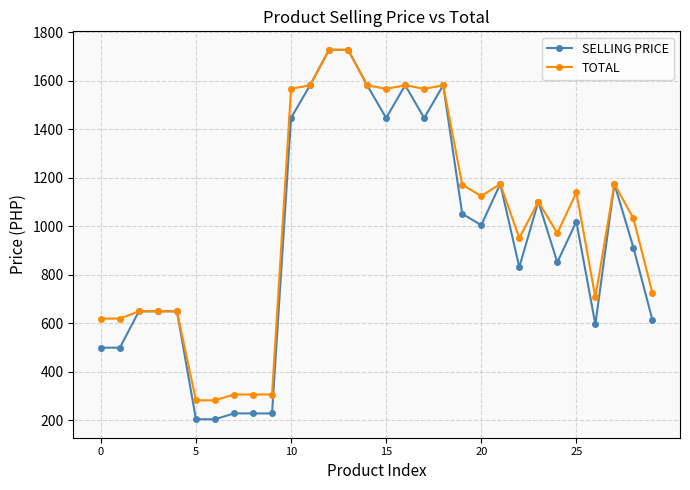

What is the highest value of the SELLING PRICE series?

1728